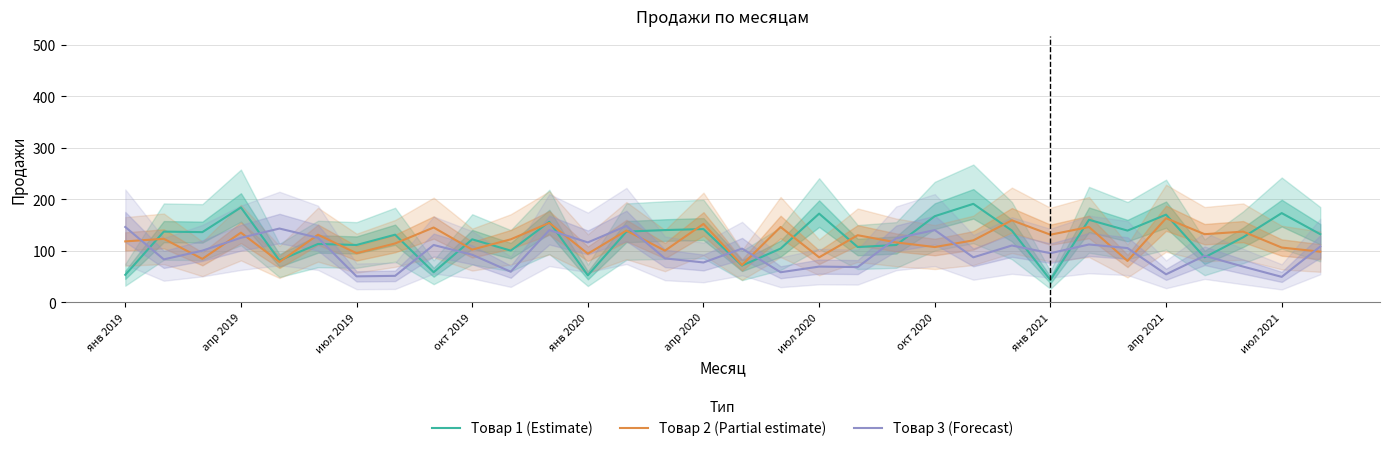

True or false: Товар 3 (Forecast) has a value of 45 at апр 2020.

False